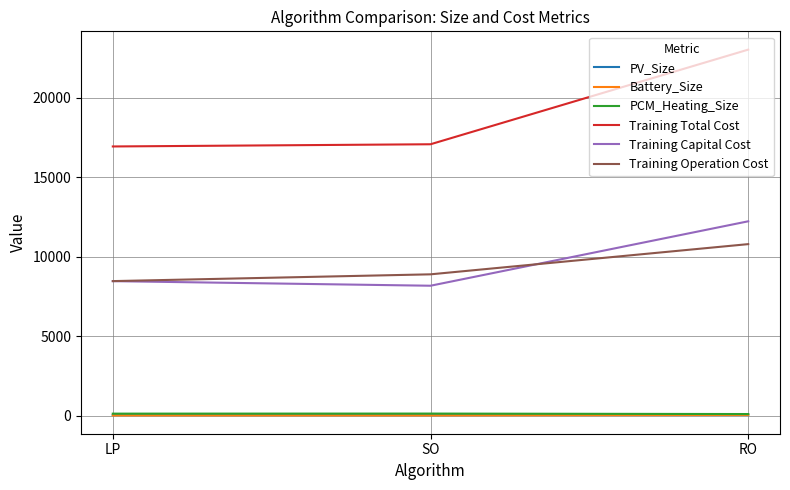

At which category does the chart reach its peak across all series?

RO